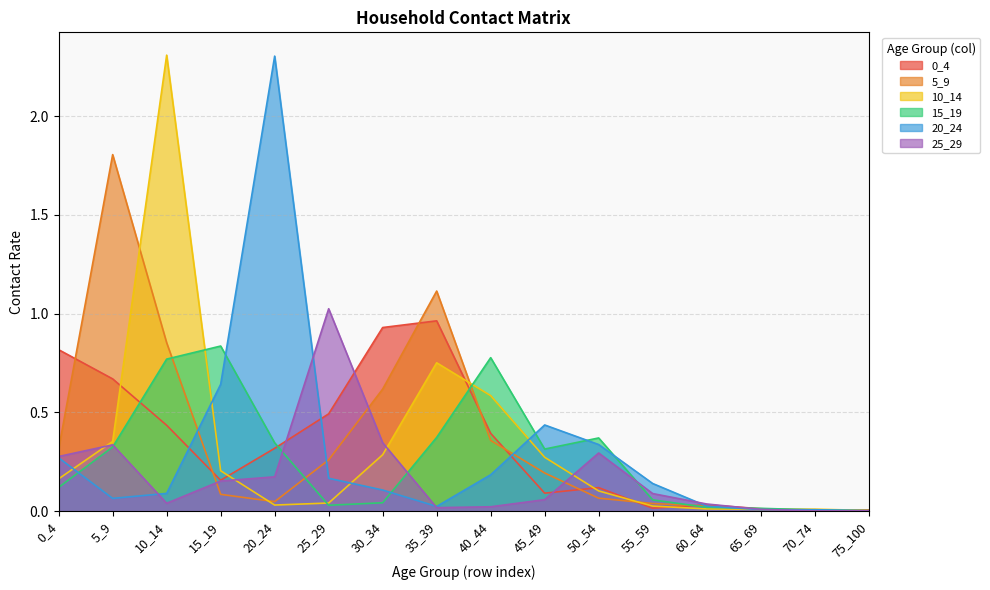

Reading left to right, what are all the values shown in this chart?

0_4: 0_4=0.8	5_9=0.7	10_14=0.4	15_19=0.2	20_24=0.3	25_29=0.5	30_34=0.9	35_39=1.0	40_44=0.4	45_49=0.1	50_54=0.1	55_59=0.0	60_64=0.0	65_69=0.0	70_74=0.0	75_100=0.0
5_9: 0_4=0.3	5_9=1.8	10_14=0.9	15_19=0.1	20_24=0.0	25_29=0.3	30_34=0.6	35_39=1.1	40_44=0.4	45_49=0.2	50_54=0.1	55_59=0.0	60_64=0.0	65_69=0.0	70_74=0.0	75_100=0.0
10_14: 0_4=0.2	5_9=0.4	10_14=2.3	15_19=0.2	20_24=0.0	25_29=0.0	30_34=0.3	35_39=0.8	40_44=0.6	45_49=0.3	50_54=0.1	55_59=0.0	60_64=0.0	65_69=0.0	70_74=0.0	75_100=0.0
15_19: 0_4=0.1	5_9=0.3	10_14=0.8	15_19=0.8	20_24=0.3	25_29=0.0	30_34=0.0	35_39=0.4	40_44=0.8	45_49=0.3	50_54=0.4	55_59=0.1	60_64=0.0	65_69=0.0	70_74=0.0	75_100=0.0
20_24: 0_4=0.3	5_9=0.1	10_14=0.1	15_19=0.6	20_24=2.3	25_29=0.2	30_34=0.1	35_39=0.0	40_44=0.2	45_49=0.4	50_54=0.3	55_59=0.1	60_64=0.0	65_69=0.0	70_74=0.0	75_100=0.0
25_29: 0_4=0.3	5_9=0.3	10_14=0.0	15_19=0.2	20_24=0.2	25_29=1.0	30_34=0.3	35_39=0.0	40_44=0.0	45_49=0.1	50_54=0.3	55_59=0.1	60_64=0.0	65_69=0.0	70_74=0.0	75_100=0.0